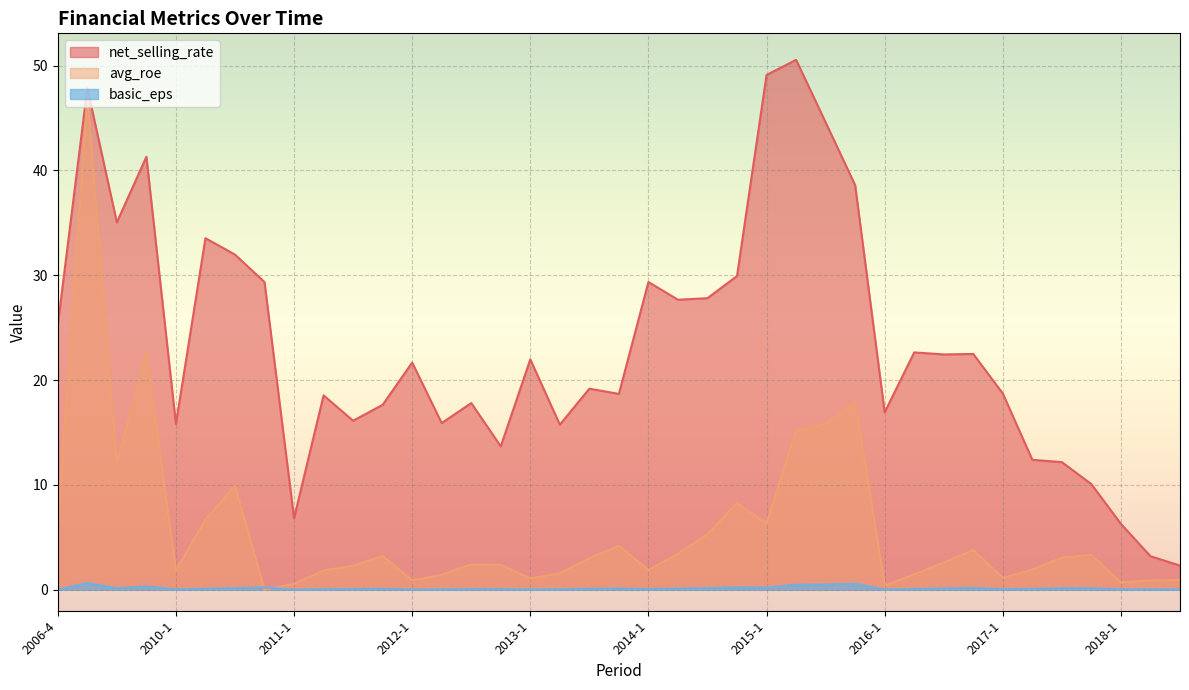

Which series has the largest range (max minus min)?

net_selling_rate